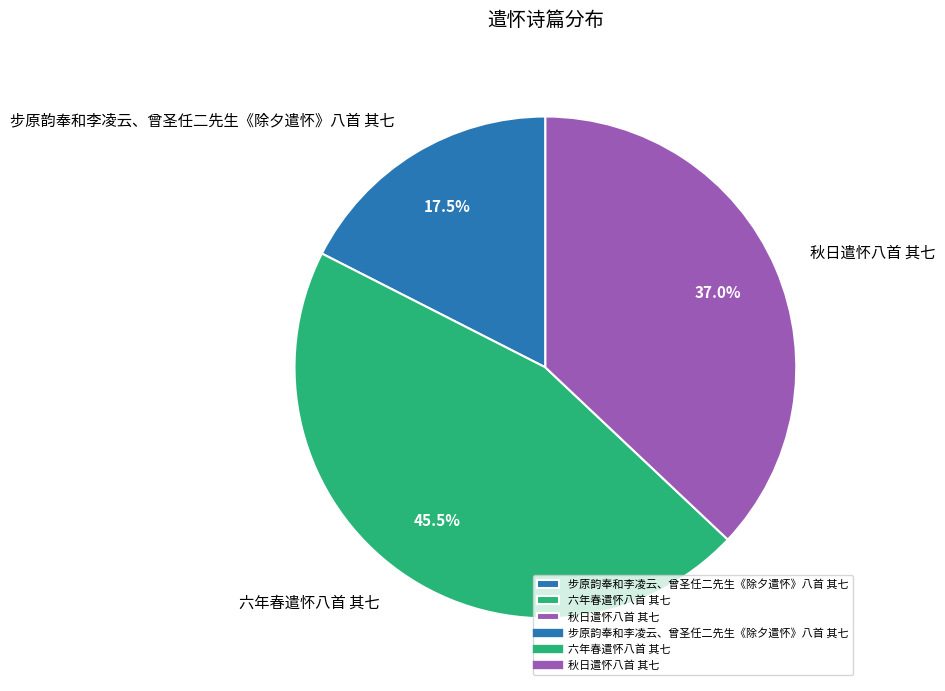

Does 秋日遣怀八首 其七 account for over 50% of the chart?

No